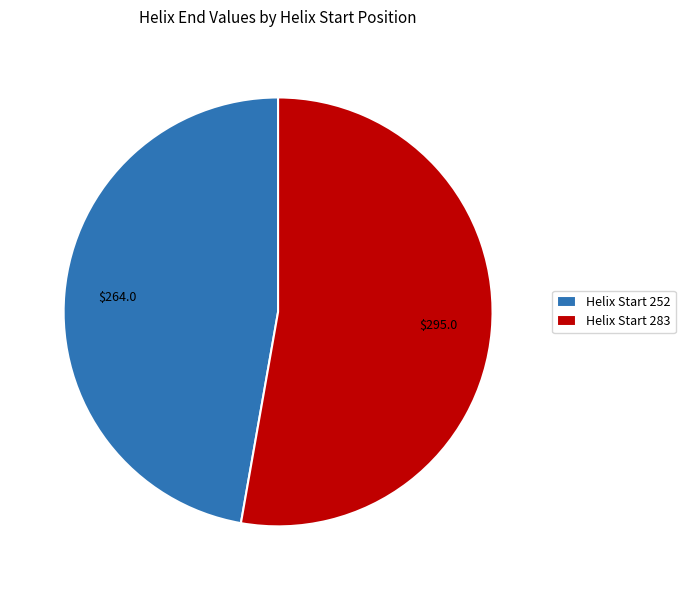

Which category accounts for the majority?

Helix Start 283